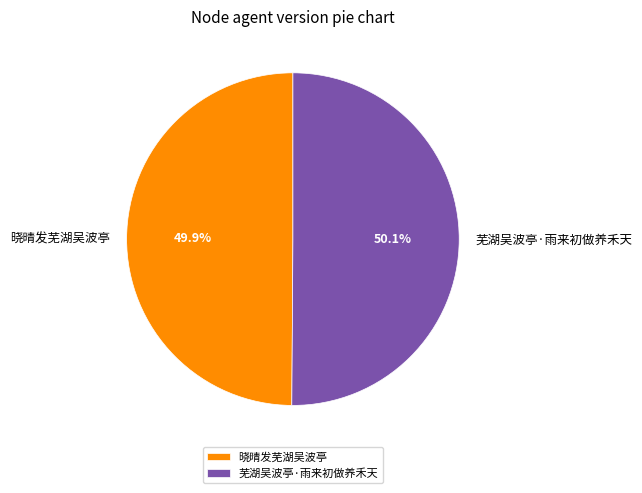

To the nearest percent, what is the combined percentage of 芜湖吴波亭·雨来初做养禾天 and 晓晴发芜湖吴波亭?

100%